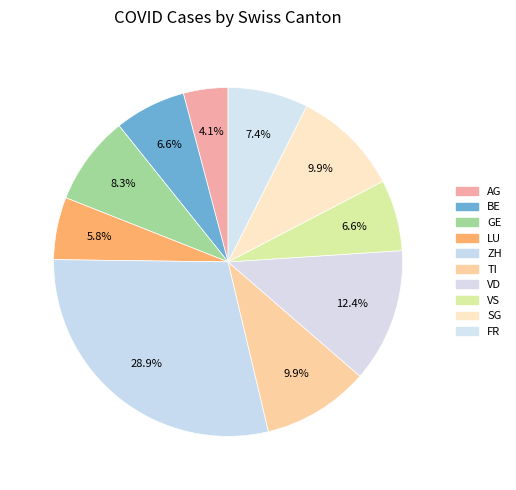

Count the number of slices in the pie.

10